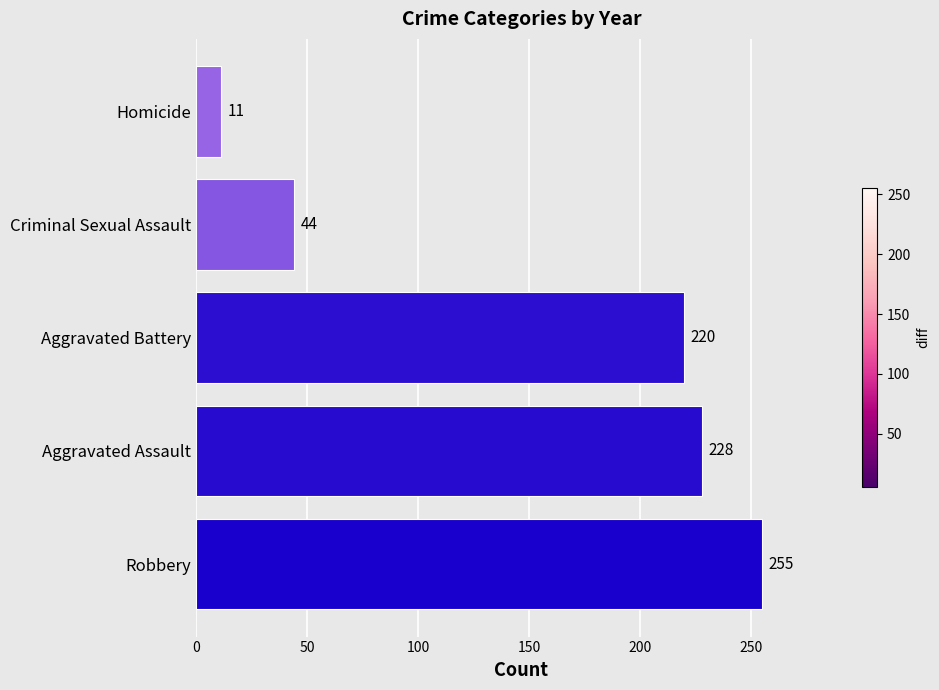

What is the smallest value displayed?

11